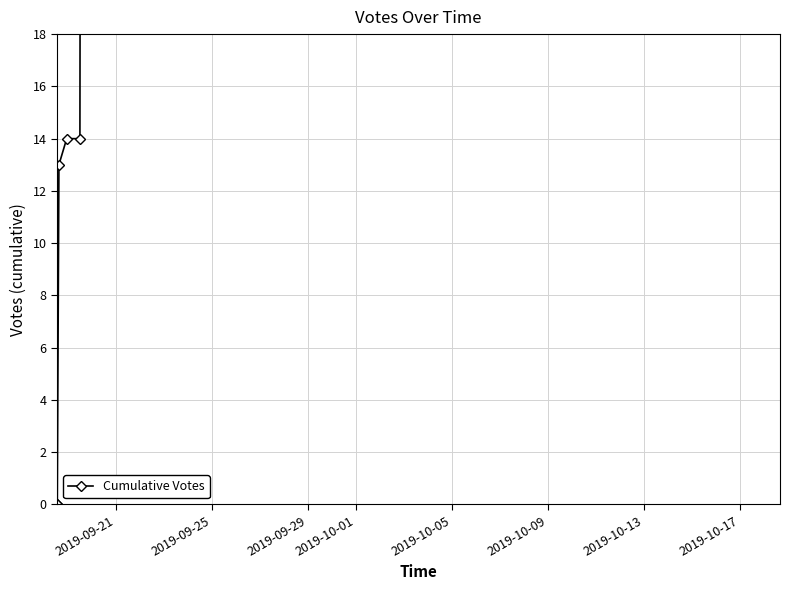

What is the greatest value displayed?

30